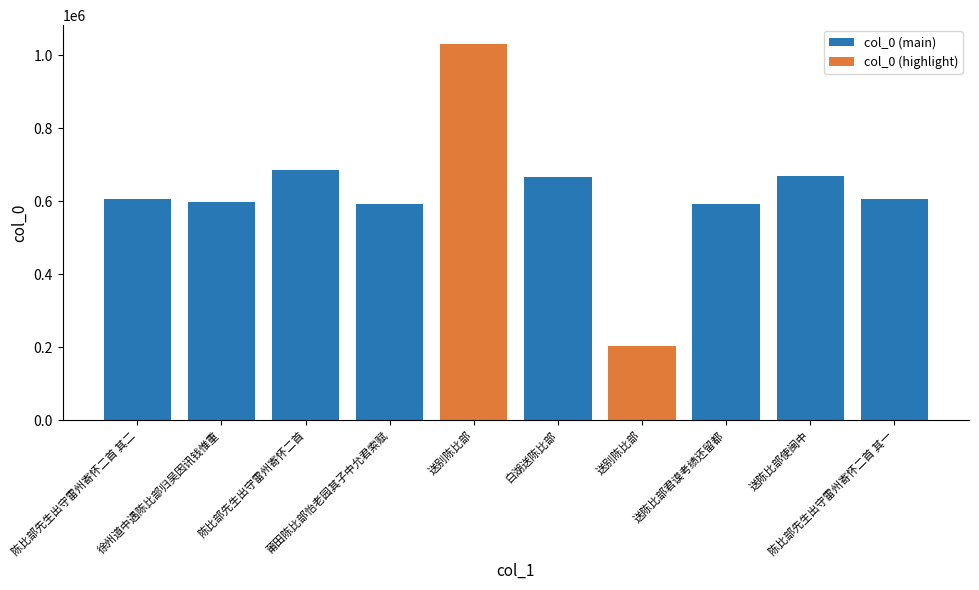

How many values are below 606518?

5